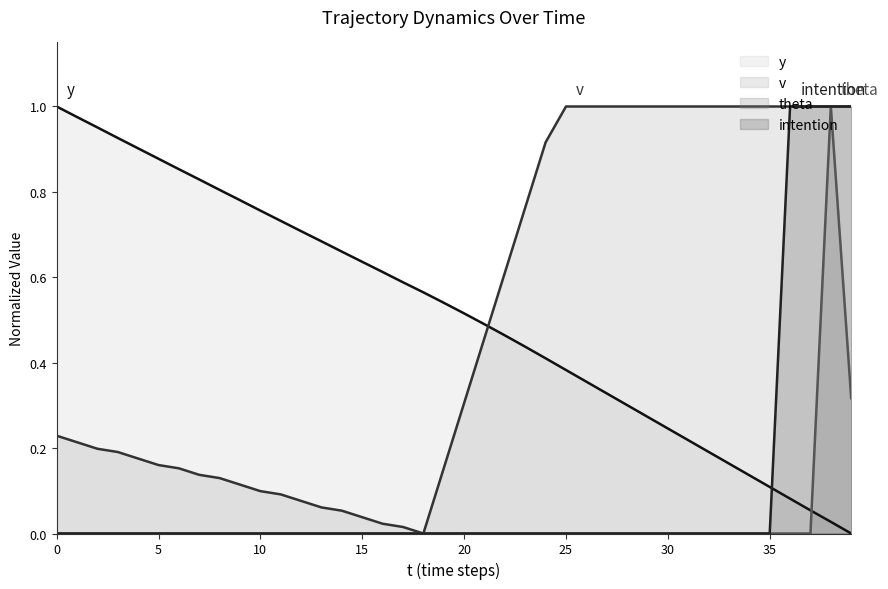

Where do y (line) and intention (line) first cross each other?

35 and 36